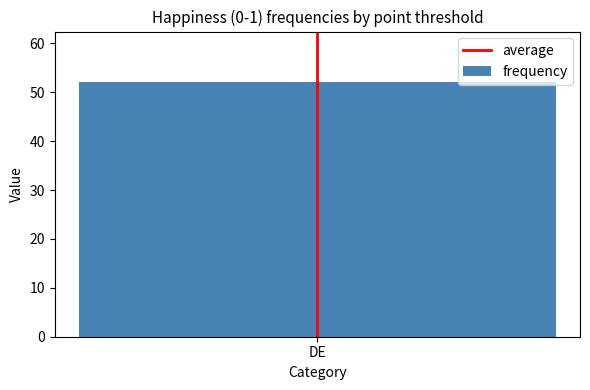

The value at DE is -1. True or false?

False